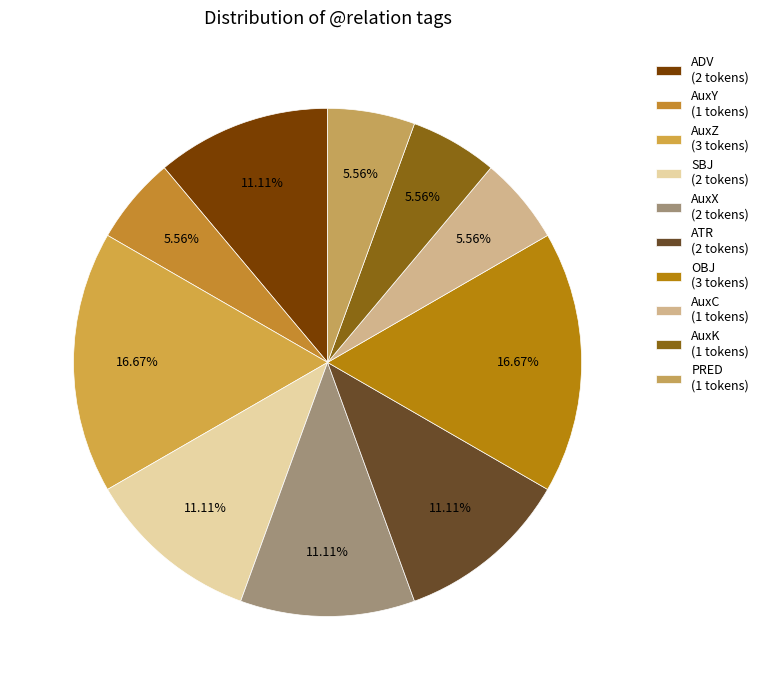

Do AuxZ and OBJ together represent more than half of the pie?

No